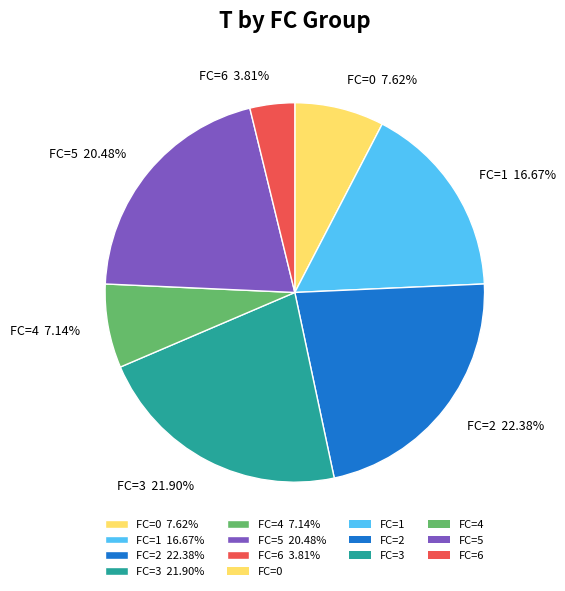

Is the sum of FC=2 22.38% and FC=0 7.62% greater than half?

No